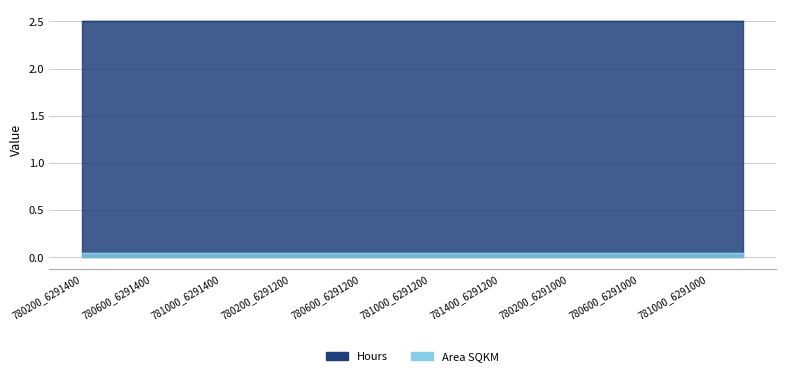

What is the label of the 20th point from the right?

780200_6291400